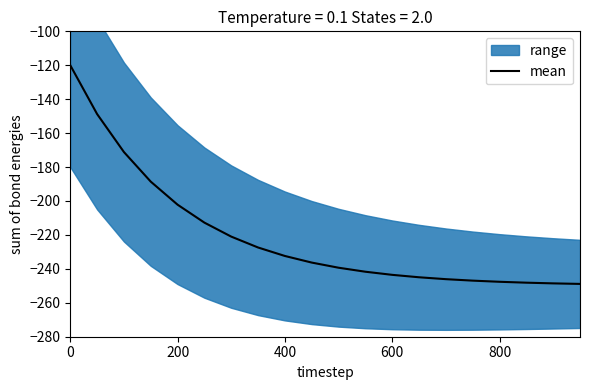

What is the highest value of the mean series?

-120.0